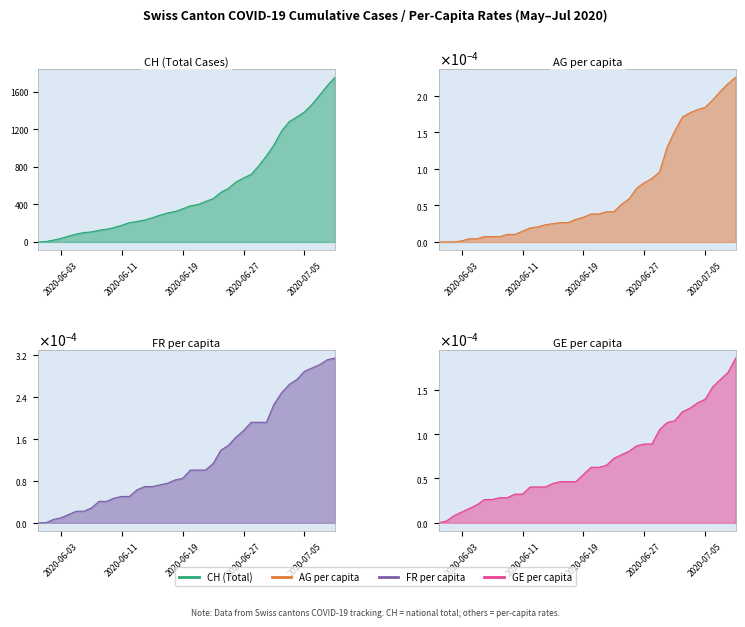

List the series in order of their peak value, highest first.

CH, FR_pc, AG_pc, GE_pc